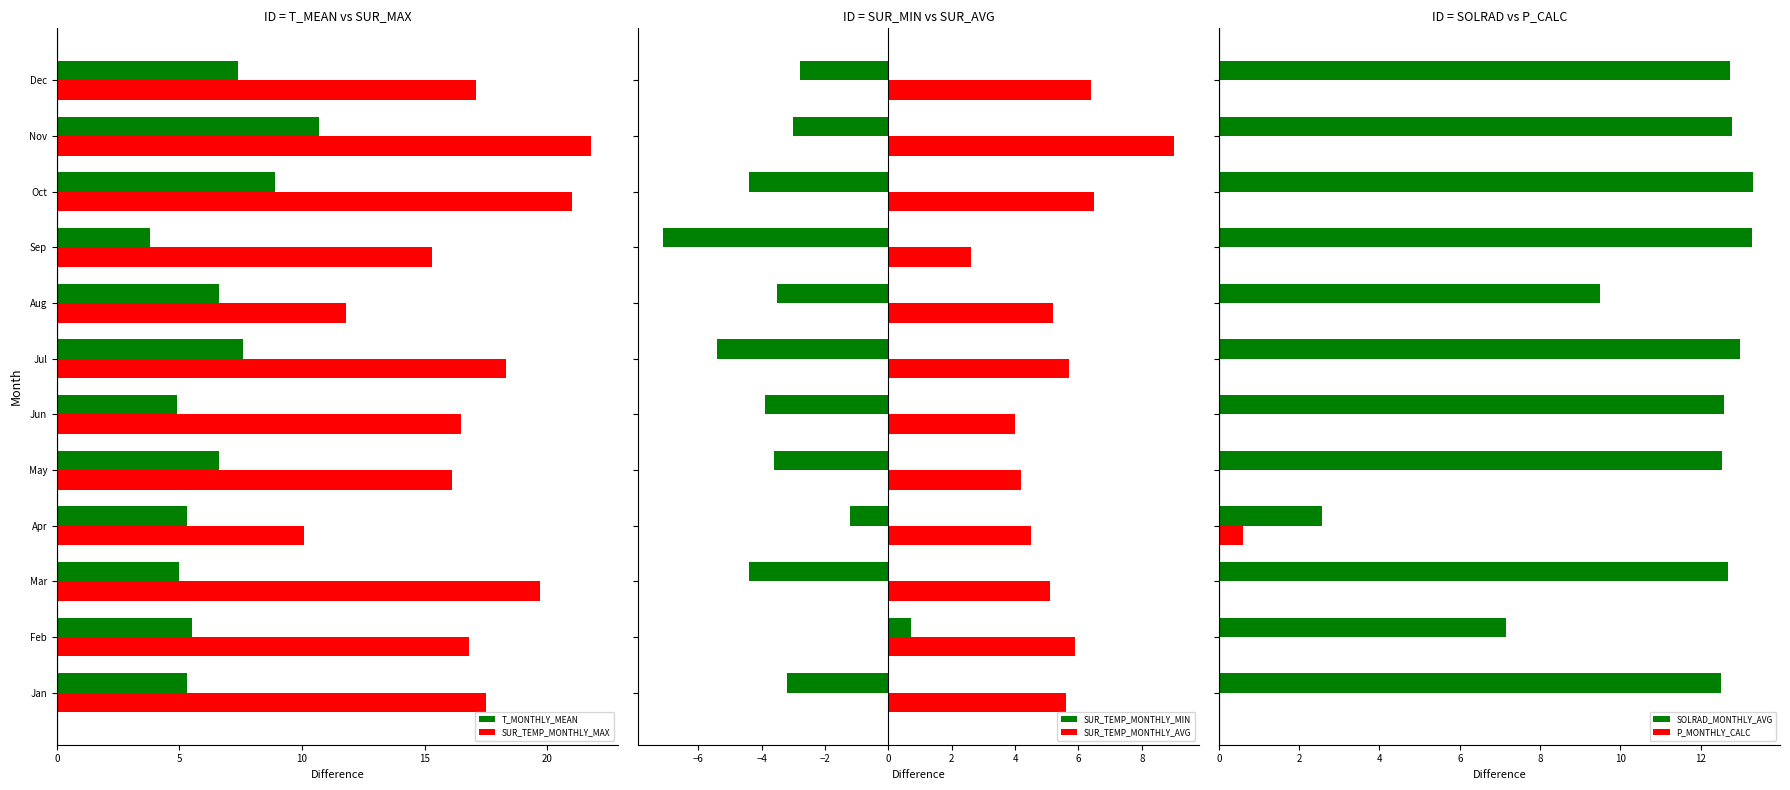

What is the sum of all P_MONTHLY_CALC values?

0.6